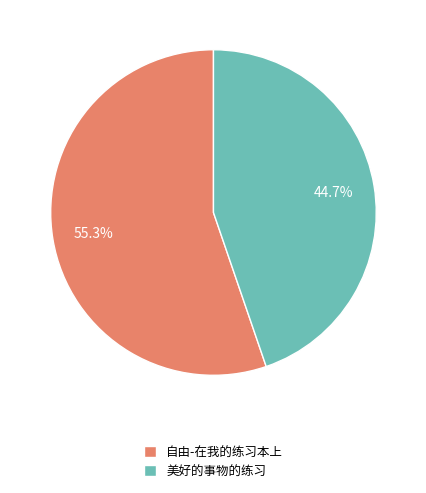

The 美好的事物的练习 slice represents 58% of the pie. True or false?

False